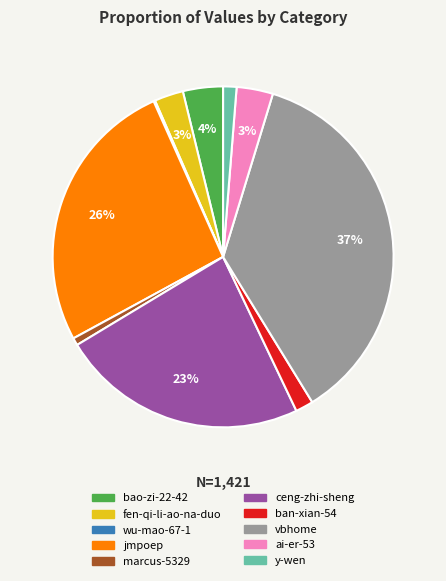

To the nearest percent, what portion does ban-xian-54 represent?

2%